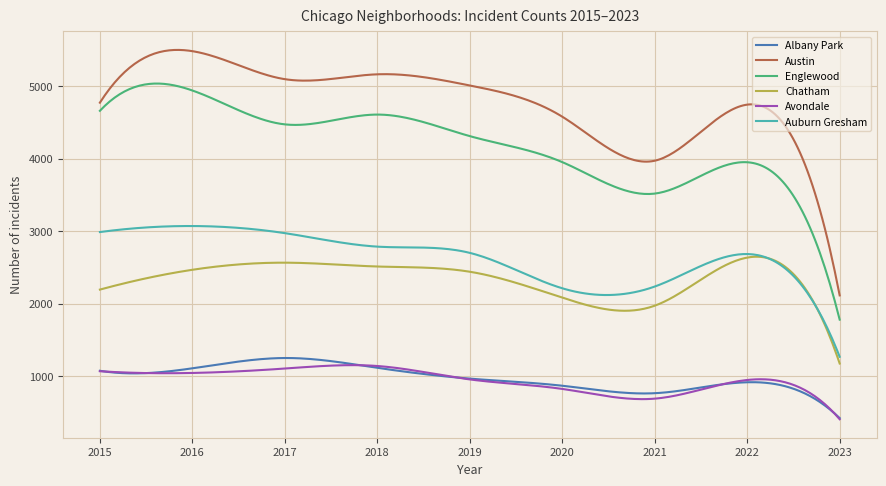

What is the difference between the maximum and minimum values in the Chatham series?

1472.0